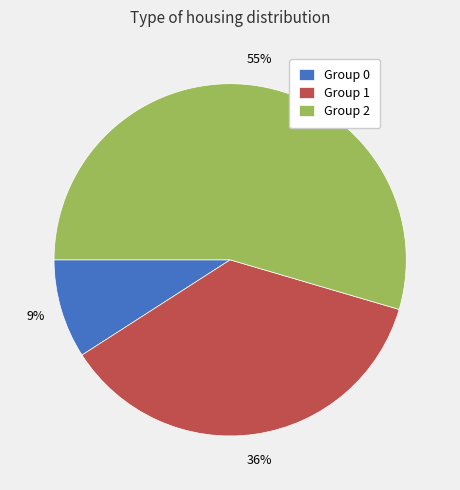

What percentage is the Group 2 slice, to the nearest percent?

55%